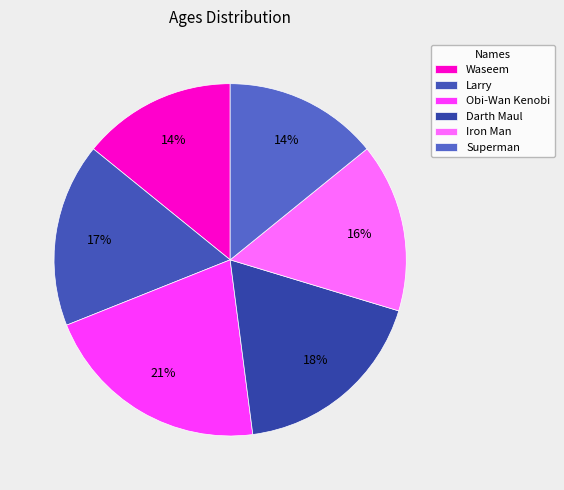

What is the largest slice in the pie chart?

Obi-Wan Kenobi